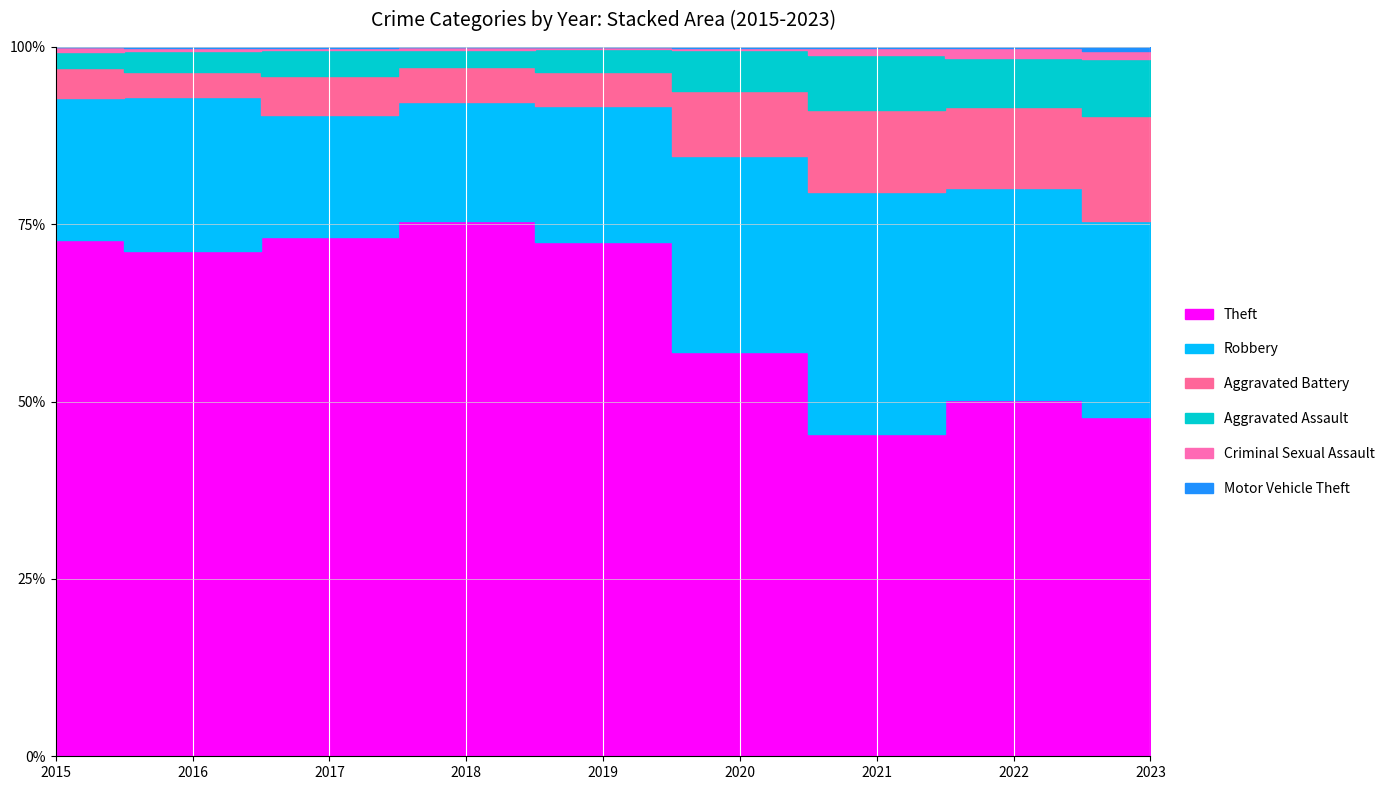

Which category has the highest value across all series?

2018